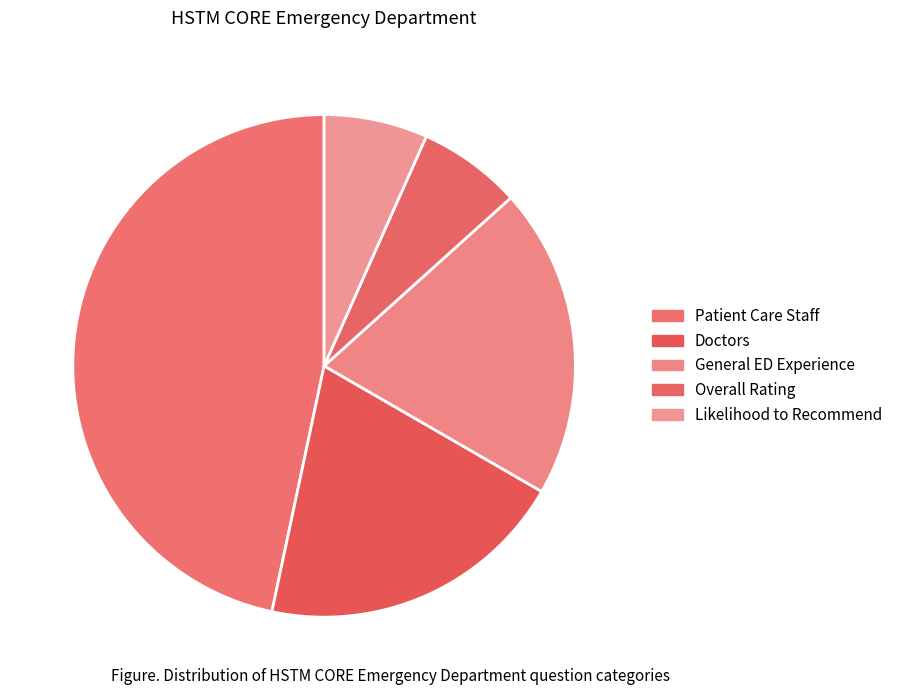

What portion of the pie excludes General ED Experience?

80.0%